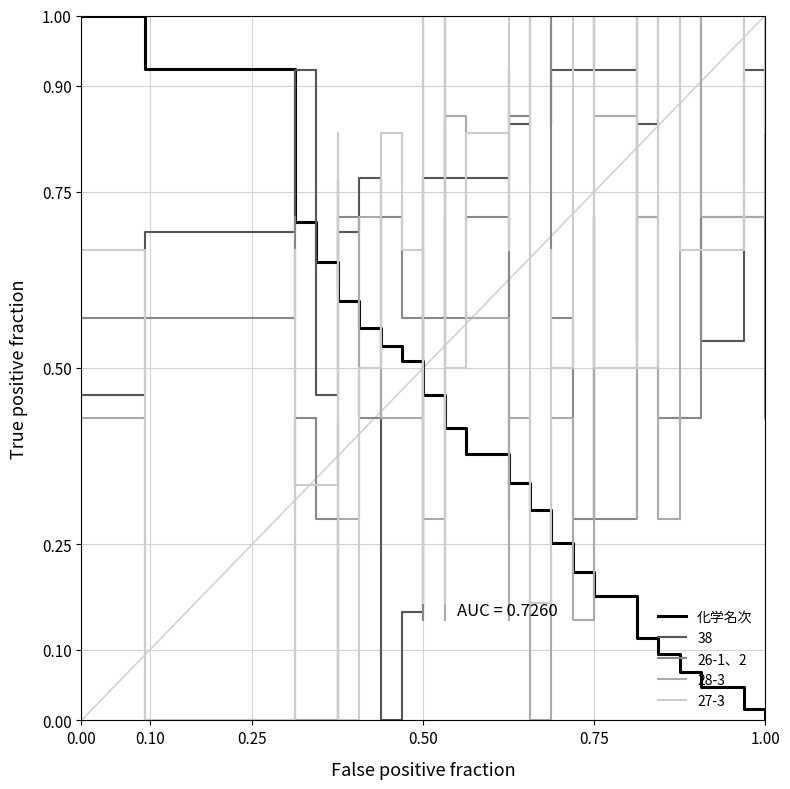

At how many categories does at least one series exceed 0?

40